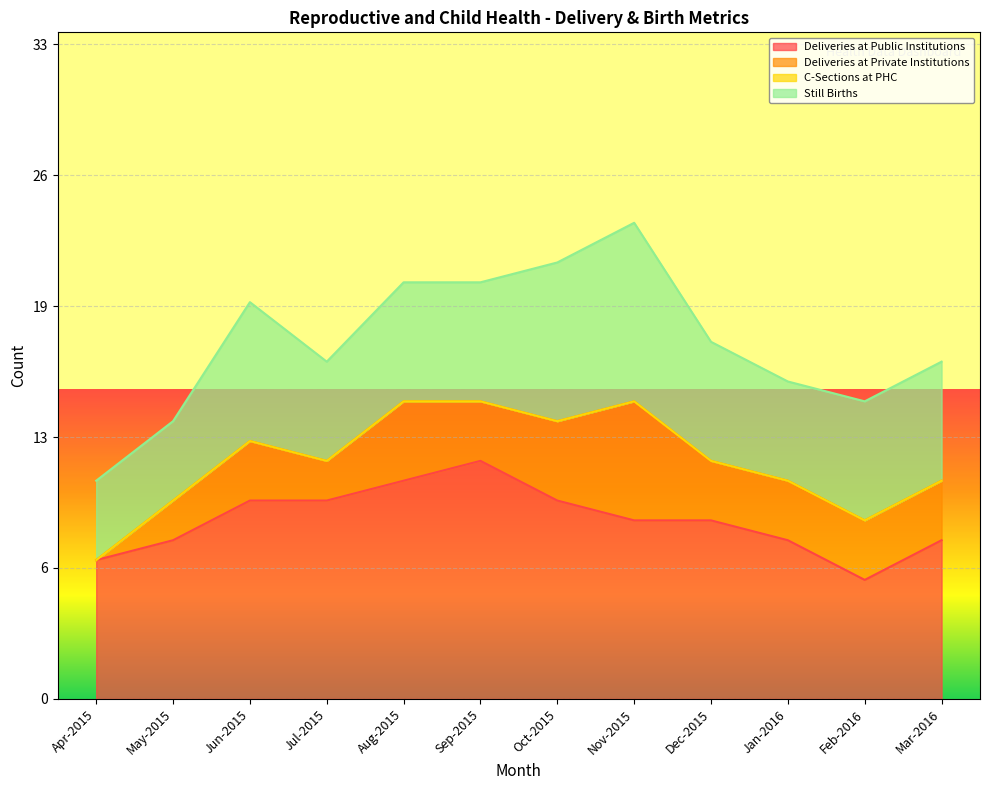

Reading left to right, transcribe all the data shown in this chart.

Deliveries at Public Institutions: 7	8	10	10	11	12	10	9	9	8	6	8
Deliveries at Private Institutions: 0	2	3	2	4	3	4	6	3	3	3	3
C-Sections at PHC: 0	0	0	0	0	0	0	0	0	0	0	0
Still Births: 4	4	7	5	6	6	8	9	6	5	6	6